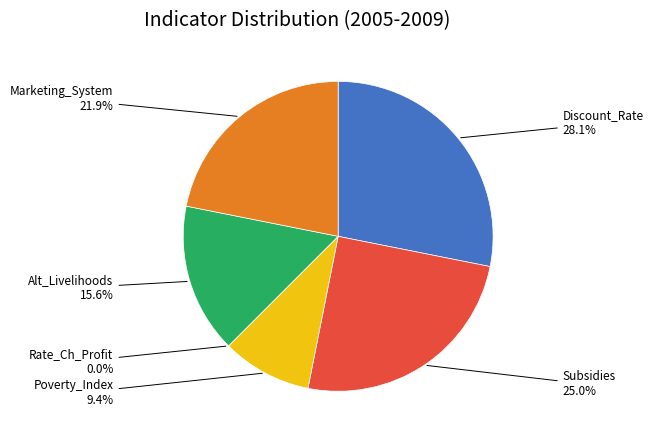

Is it true that Marketing_System is 22% of the pie?

True